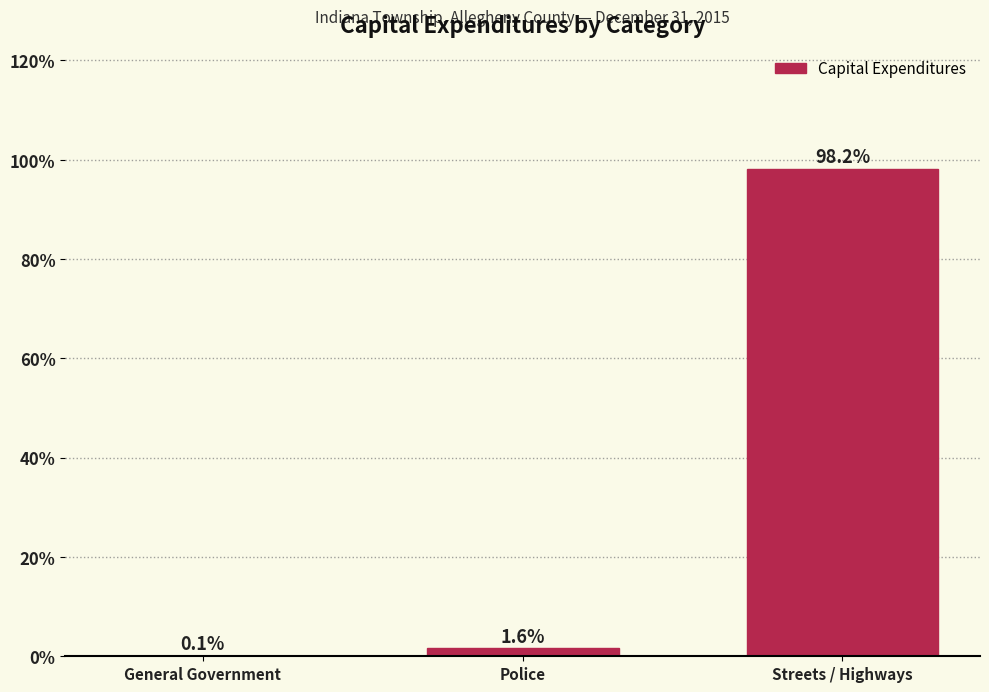

Reading right to left, list all the values displayed in this chart.

Streets / Highways=98.2	Police=1.6	General Government=0.1